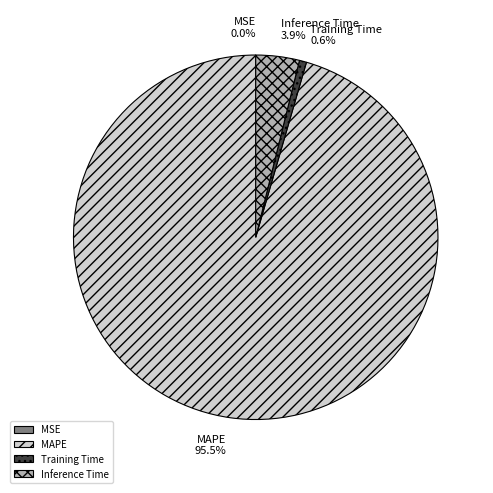

To the nearest percent, what portion does Training Time represent?

1%